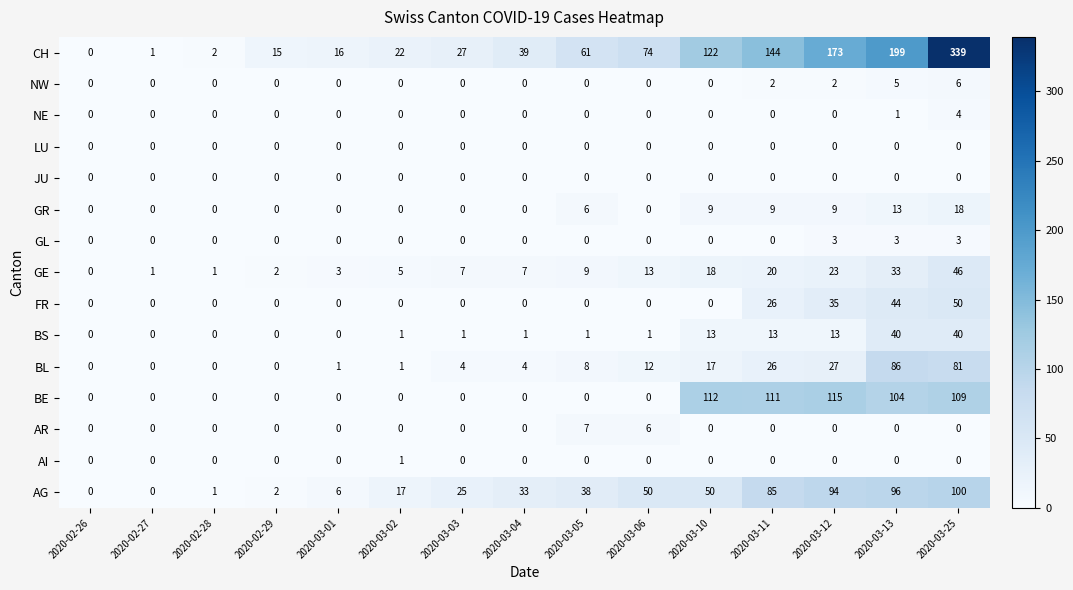

What is the total value across all series at 2020-03-12?

494